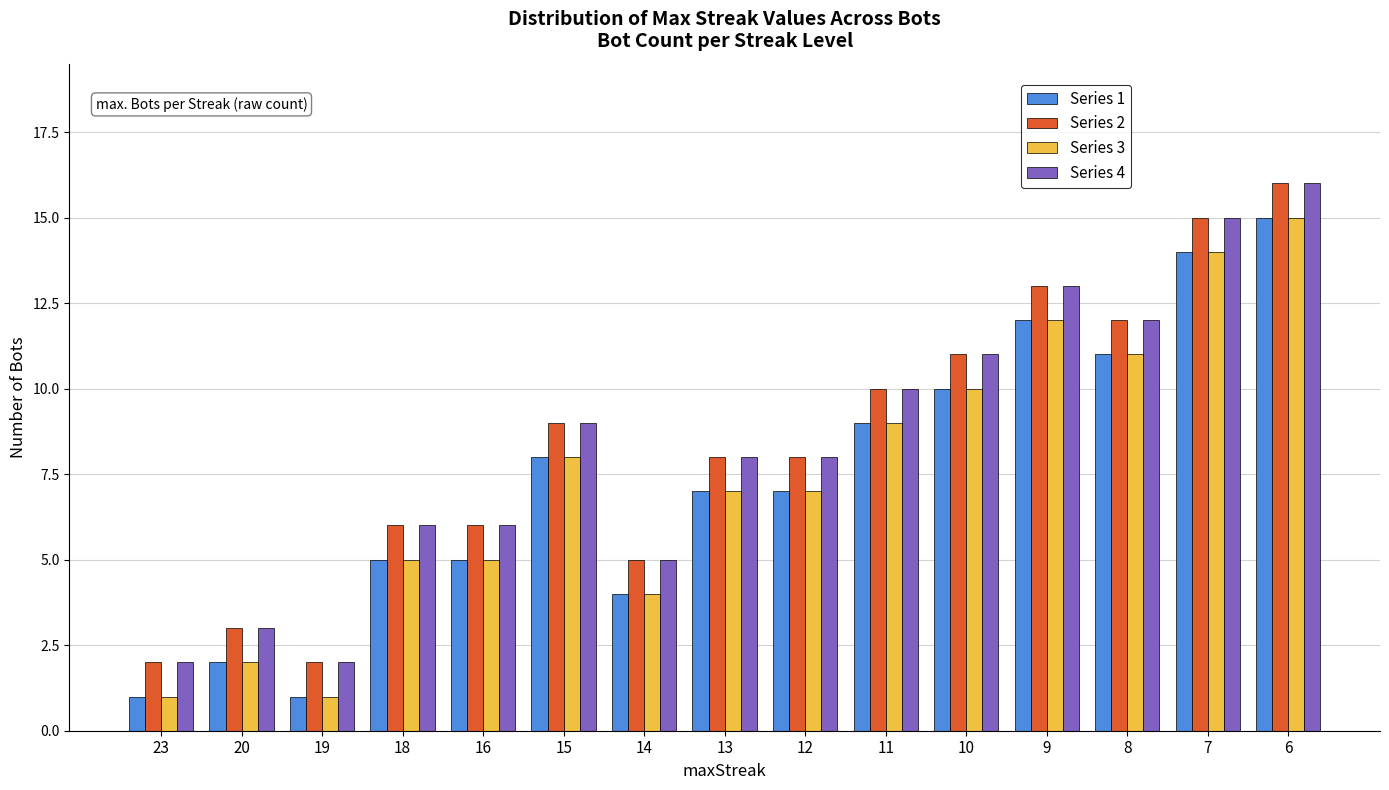

Is the value of Series 2 at 6 greater than the value of Series 4 at 23?

Yes